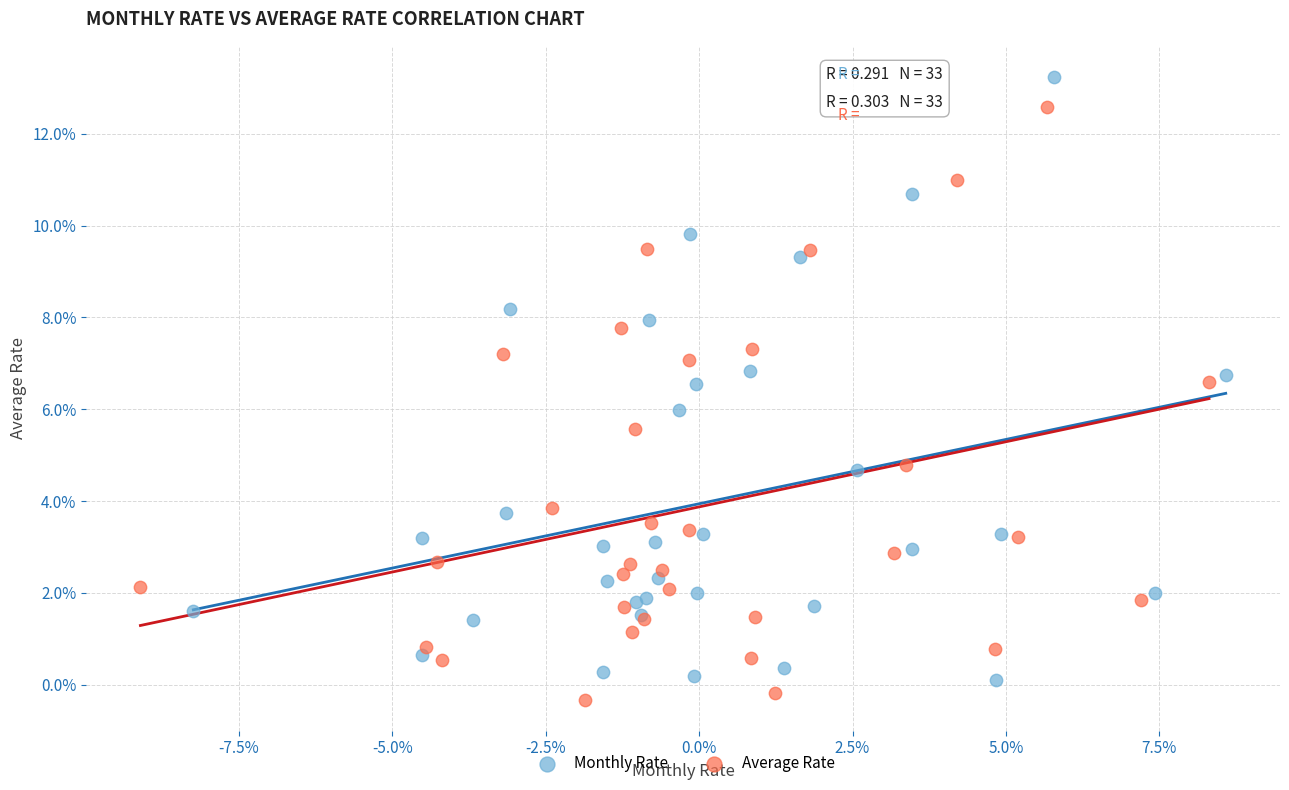

What are all the series names shown in the legend?

Monthly Rate, Average Rate